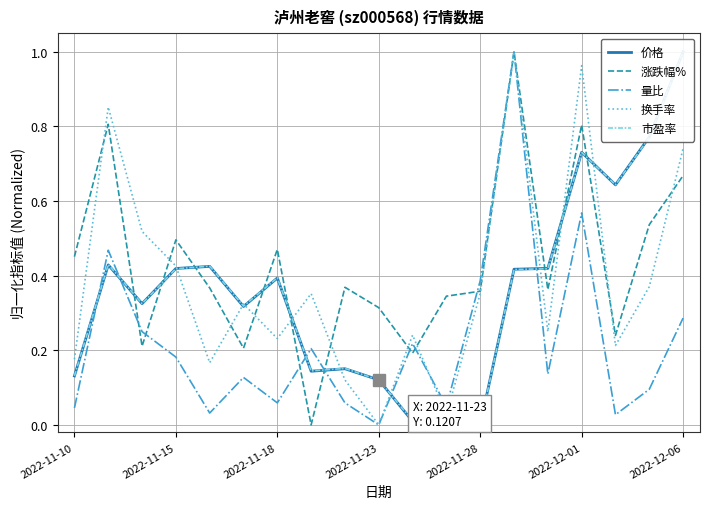

Does the chart display data point markers on the line(s)?

No